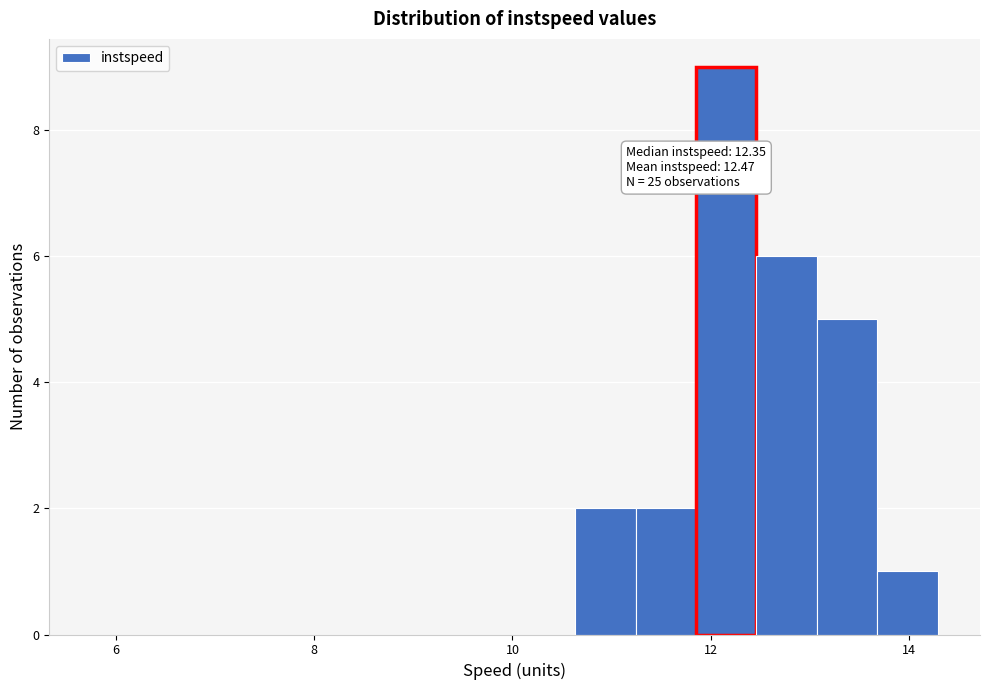

Read against the x-axis, roughly where is the centre of the tallest bar?

12.2